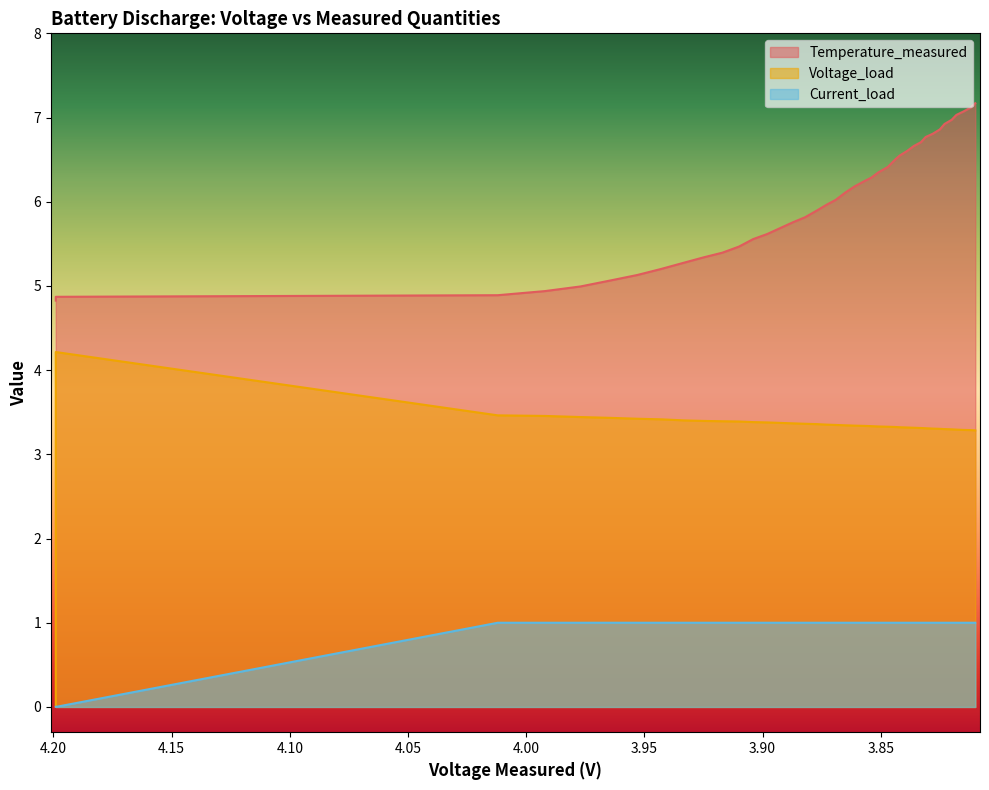

Reading right to left, list all the values displayed in this chart.

Temperature_measured: 39=7.2	38=7.1	37=7.1	36=7.0	35=7.0	34=6.9	33=6.9	32=6.8	31=6.8	30=6.7	29=6.7	28=6.6	27=6.5	26=6.5	25=6.4	24=6.3	23=6.3	22=6.2	21=6.2	20=6.1	19=6.0	18=6.0	17=5.9	16=5.8	15=5.8	14=5.7	13=5.6	12=5.6	11=5.5	10=5.4	9=5.3	8=5.3	7=5.2	6=5.1	5=5.1	4=5.0	3=4.9	2=4.9	1=4.9	0=4.8
Voltage_load: 39=3.3	38=3.3	37=3.3	36=3.3	35=3.3	34=3.3	33=3.3	32=3.3	31=3.3	30=3.3	29=3.3	28=3.3	27=3.3	26=3.3	25=3.3	24=3.3	23=3.3	22=3.3	21=3.3	20=3.3	19=3.3	18=3.4	17=3.4	16=3.4	15=3.4	14=3.4	13=3.4	12=3.4	11=3.4	10=3.4	9=3.4	8=3.4	7=3.4	6=3.4	5=3.4	4=3.4	3=3.5	2=3.5	1=4.2	0=0.0
Current_load: 39=1.0	38=1.0	37=1.0	36=1.0	35=1.0	34=1.0	33=1.0	32=1.0	31=1.0	30=1.0	29=1.0	28=1.0	27=1.0	26=1.0	25=1.0	24=1.0	23=1.0	22=1.0	21=1.0	20=1.0	19=1.0	18=1.0	17=1.0	16=1.0	15=1.0	14=1.0	13=1.0	12=1.0	11=1.0	10=1.0	9=1.0	8=1.0	7=1.0	6=1.0	5=1.0	4=1.0	3=1.0	2=1.0	1=0.0	0=0.0